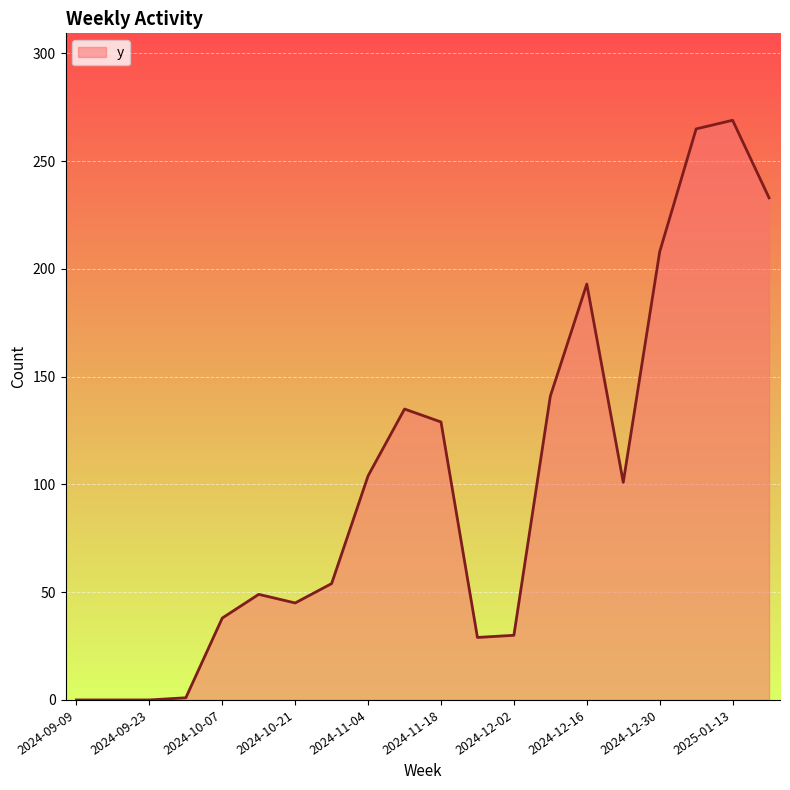

What is the greatest value displayed?

269